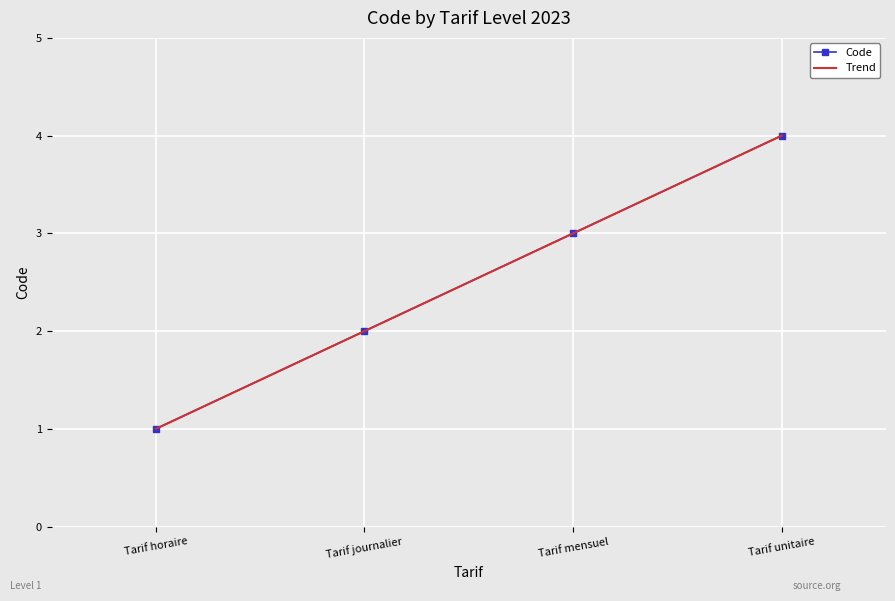

Is it true that the value at Tarif journalier is 1?

False